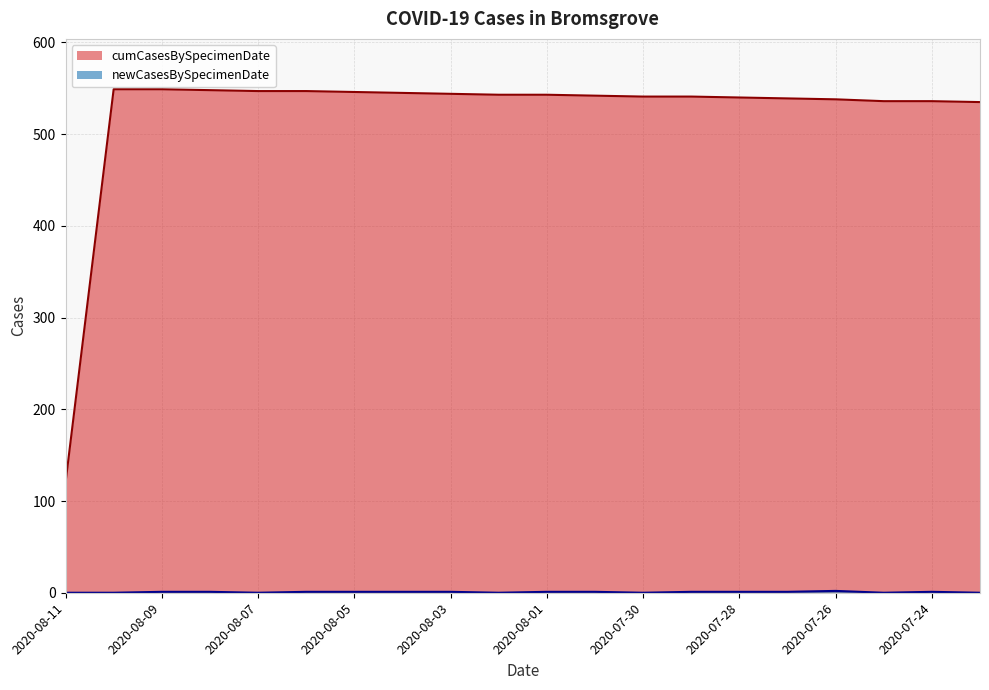

Is it true that newCasesBySpecimenDate equals 2 at 2020-07-26?

True